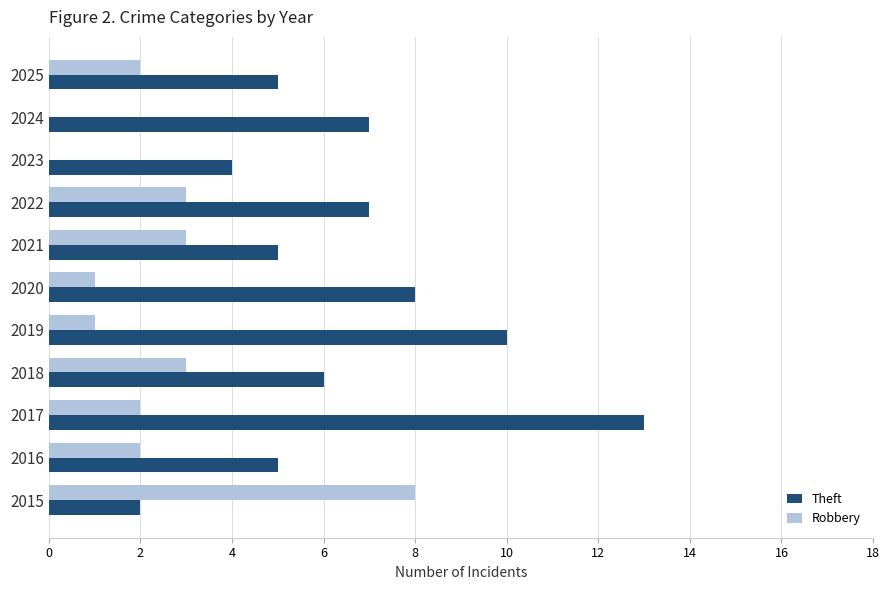

What is the sum of the Theft values at 2017 and 2015?

15